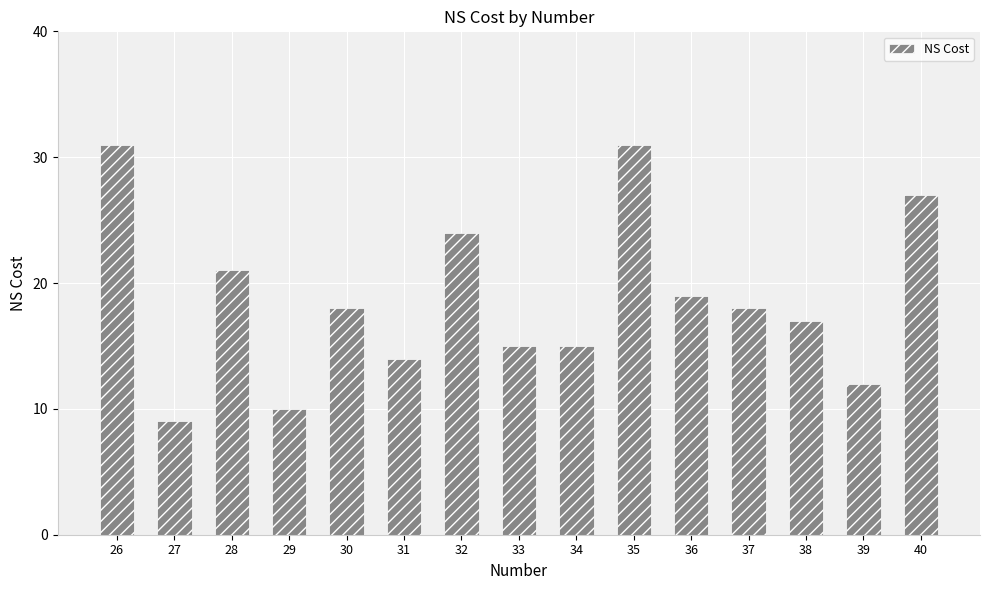

Are the bars horizontal?

No